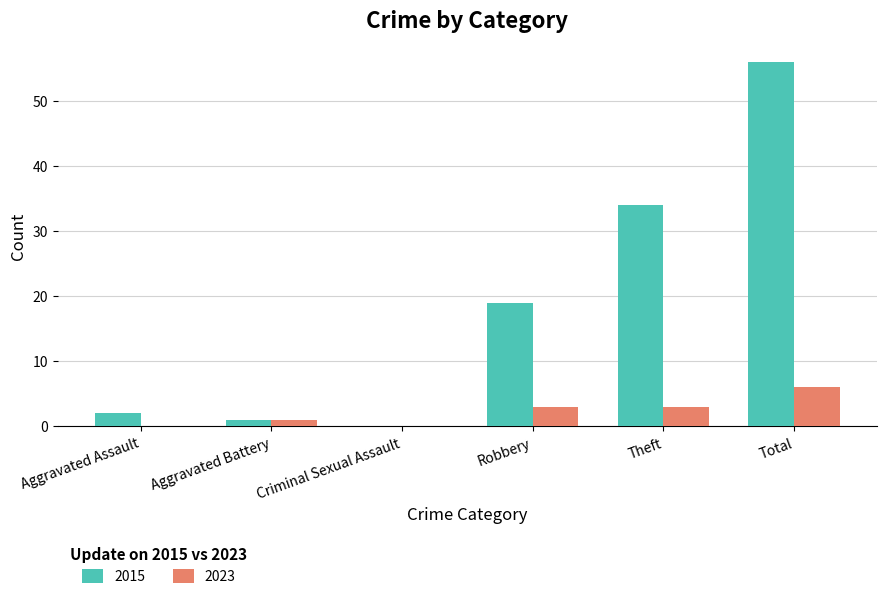

What is the approximate value of 2015 at Theft?

34